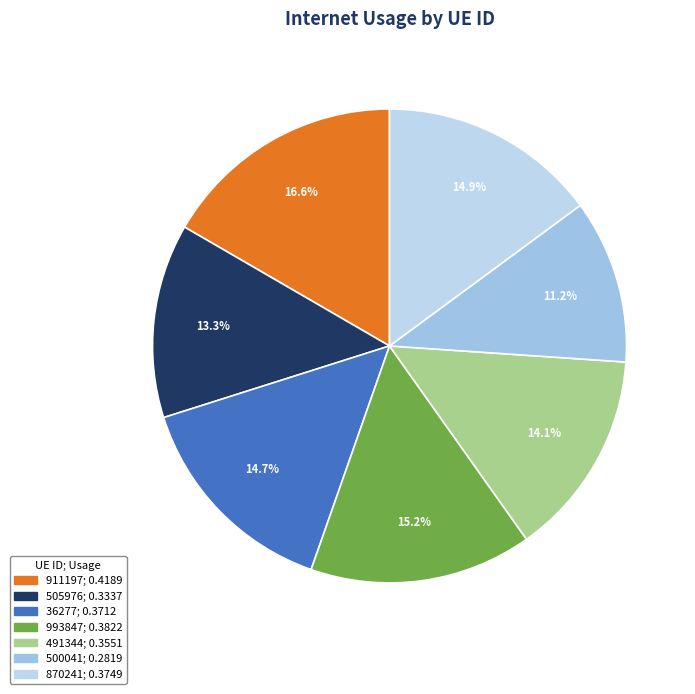

How much of the chart is everything except 993847?

84.8%